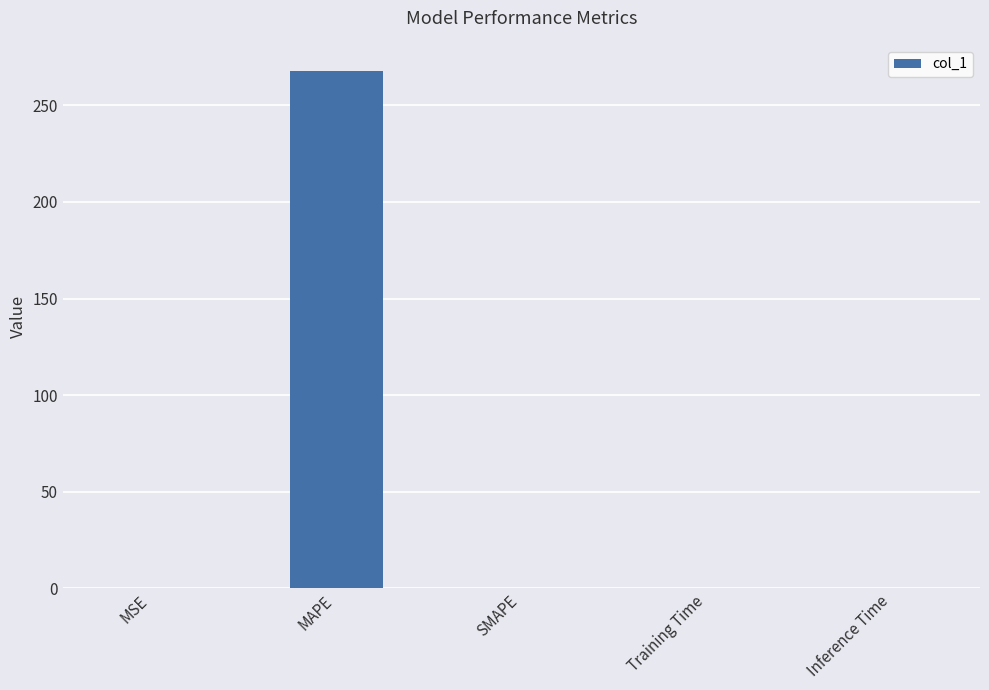

Count the number of data series in this chart.

1